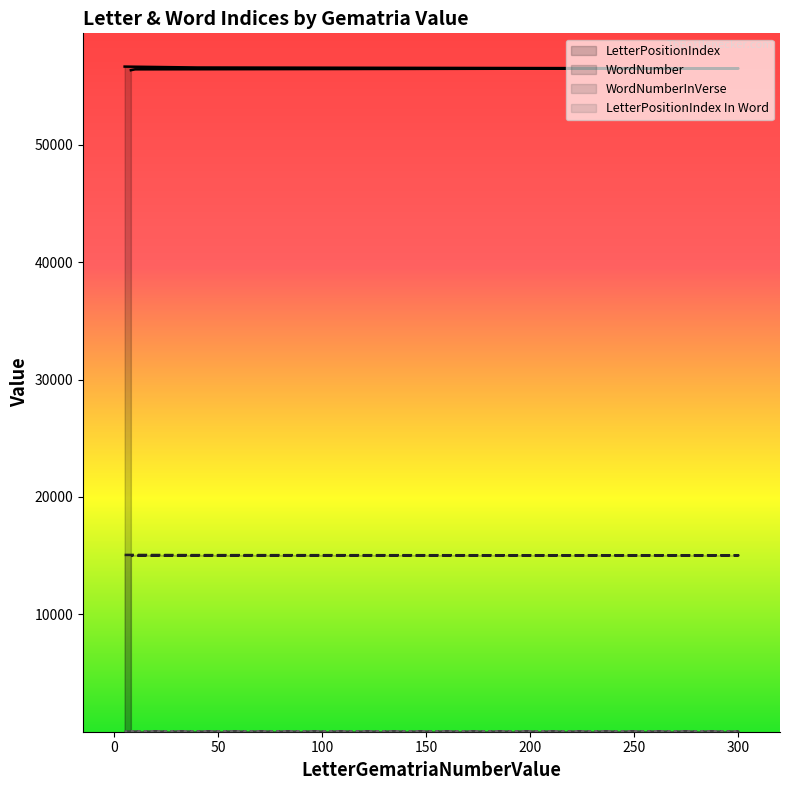

The LetterPositionIndex series shows 20459 at 300. True or false?

False